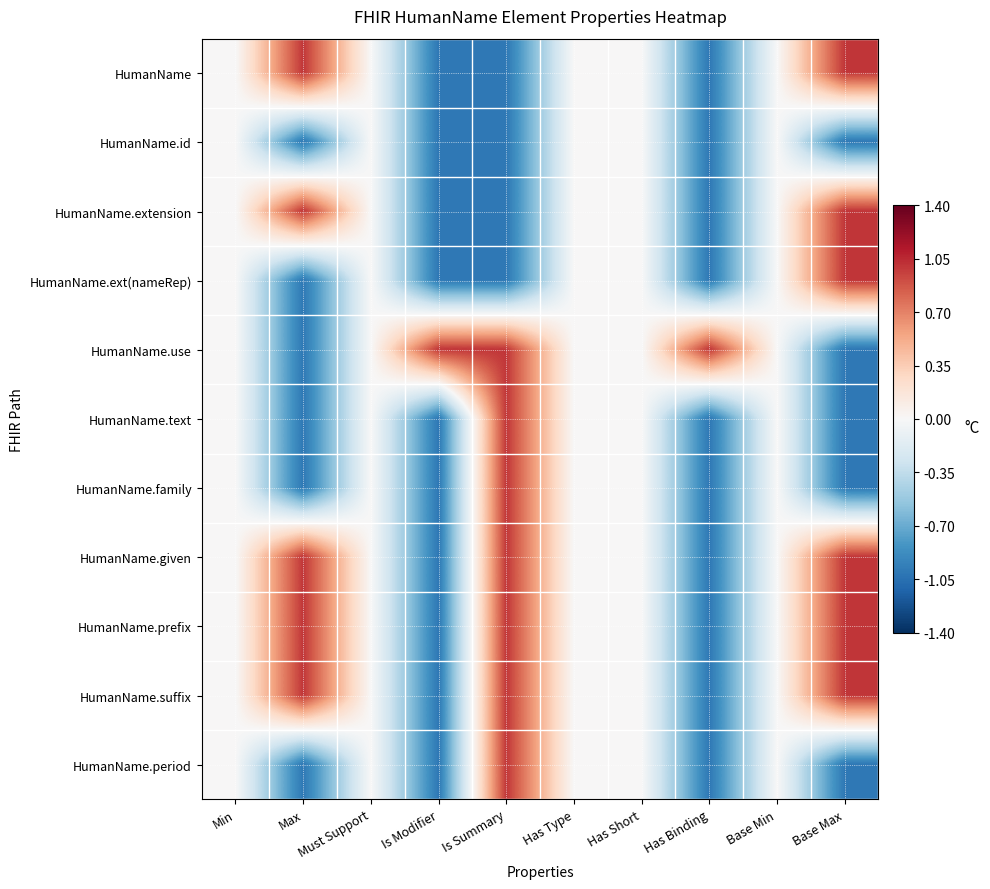

Reading right to left, transcribe all the data shown in this chart.

HumanName: Base Max=1	Base Min=0	Has Binding=-1	Has Short=0	Has Type=0	Is Summary=-1	Is Modifier=-1	Must Support=0	Max=1	Min=0
HumanName.id: Base Max=-1	Base Min=0	Has Binding=-1	Has Short=0	Has Type=0	Is Summary=-1	Is Modifier=-1	Must Support=0	Max=-1	Min=0
HumanName.extension: Base Max=1	Base Min=0	Has Binding=-1	Has Short=0	Has Type=0	Is Summary=-1	Is Modifier=-1	Must Support=0	Max=1	Min=0
HumanName.ext(nameRep): Base Max=1	Base Min=0	Has Binding=-1	Has Short=0	Has Type=0	Is Summary=-1	Is Modifier=-1	Must Support=0	Max=-1	Min=0
HumanName.use: Base Max=-1	Base Min=0	Has Binding=1	Has Short=0	Has Type=0	Is Summary=1	Is Modifier=1	Must Support=0	Max=-1	Min=0
HumanName.text: Base Max=-1	Base Min=0	Has Binding=-1	Has Short=0	Has Type=0	Is Summary=1	Is Modifier=-1	Must Support=0	Max=-1	Min=0
HumanName.family: Base Max=-1	Base Min=0	Has Binding=-1	Has Short=0	Has Type=0	Is Summary=1	Is Modifier=-1	Must Support=0	Max=-1	Min=0
HumanName.given: Base Max=1	Base Min=0	Has Binding=-1	Has Short=0	Has Type=0	Is Summary=1	Is Modifier=-1	Must Support=0	Max=1	Min=0
HumanName.prefix: Base Max=1	Base Min=0	Has Binding=-1	Has Short=0	Has Type=0	Is Summary=1	Is Modifier=-1	Must Support=0	Max=1	Min=0
HumanName.suffix: Base Max=1	Base Min=0	Has Binding=-1	Has Short=0	Has Type=0	Is Summary=1	Is Modifier=-1	Must Support=0	Max=1	Min=0
HumanName.period: Base Max=-1	Base Min=0	Has Binding=-1	Has Short=0	Has Type=0	Is Summary=1	Is Modifier=-1	Must Support=0	Max=-1	Min=0